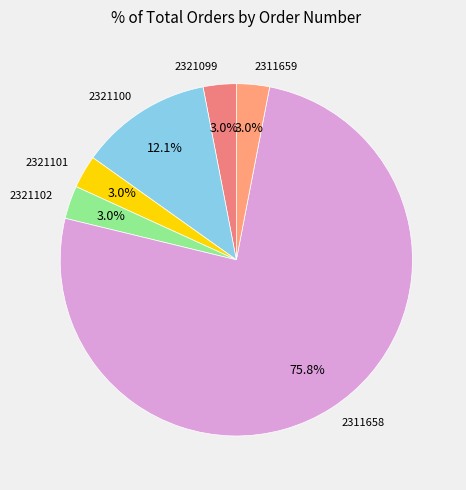

To the nearest percent, what is the combined percentage of 2321099 and 2311658?

79%